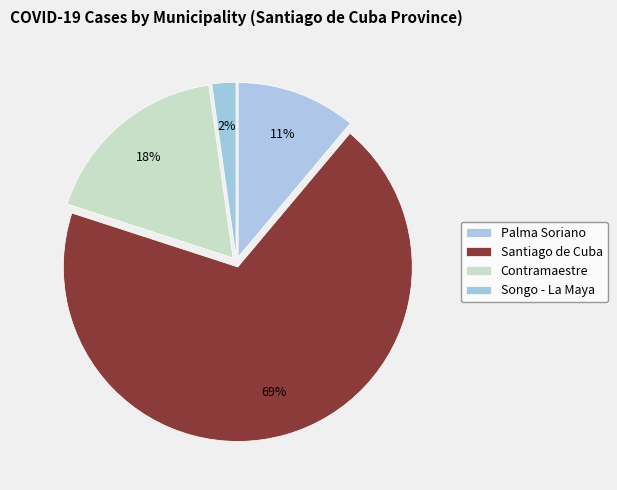

To the nearest percent, what is the average slice percentage?

25%